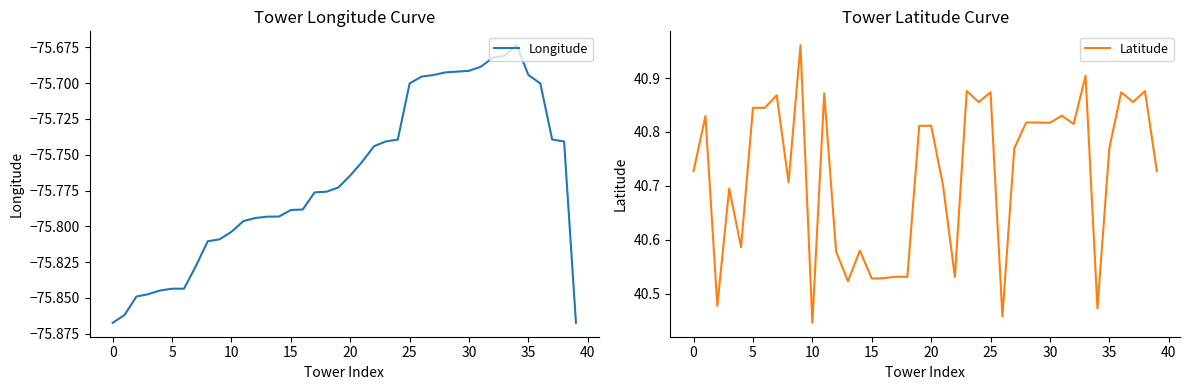

What is the value of the Latitude point at the 3rd from the left?

40.5